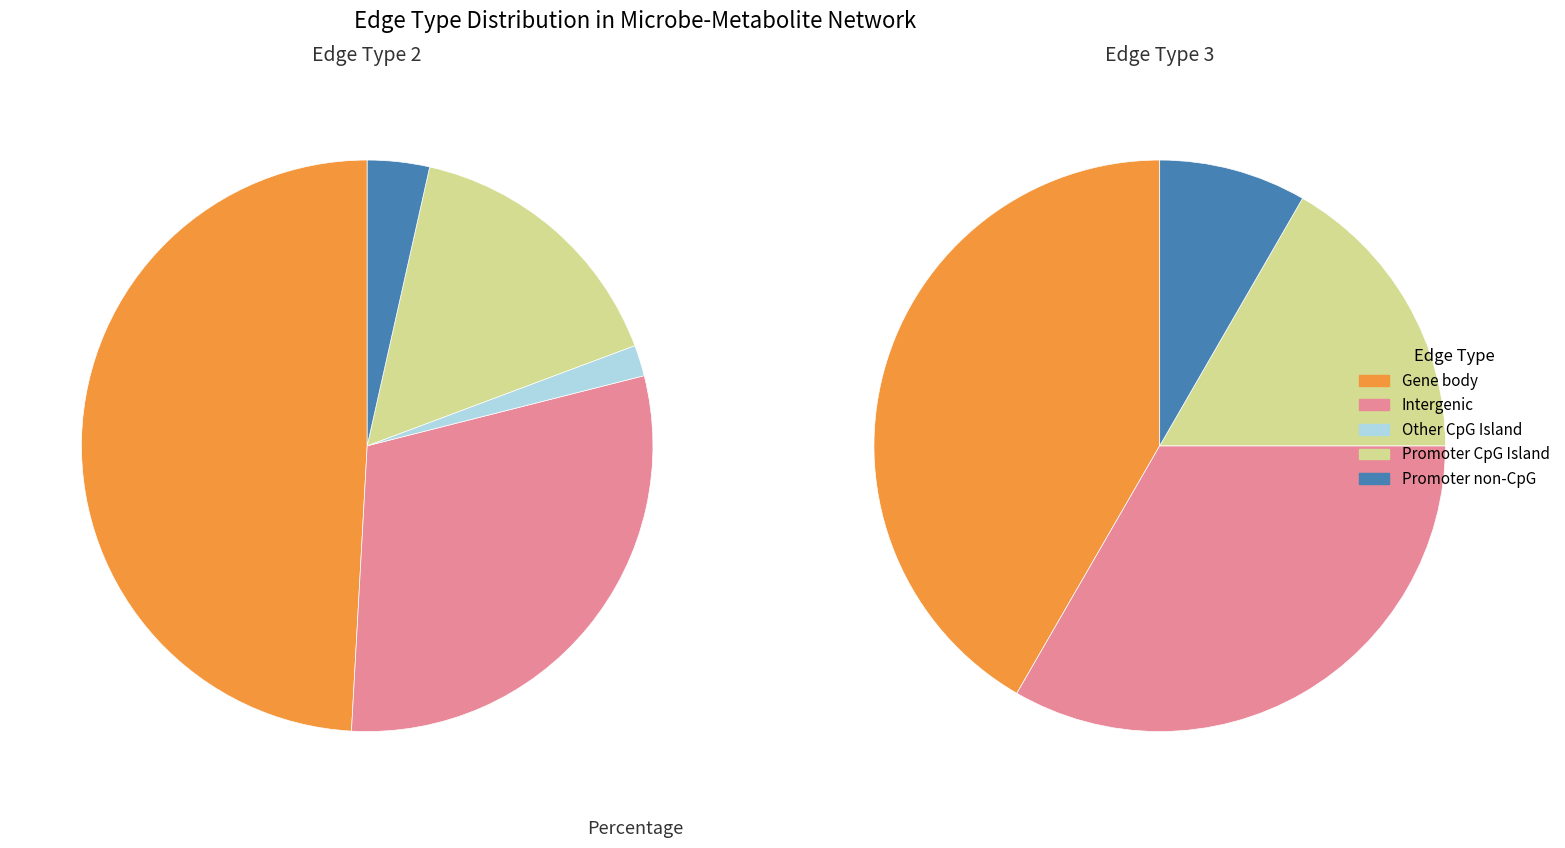

The edgeType_2 slice represents 95% of the pie. True or false?

False